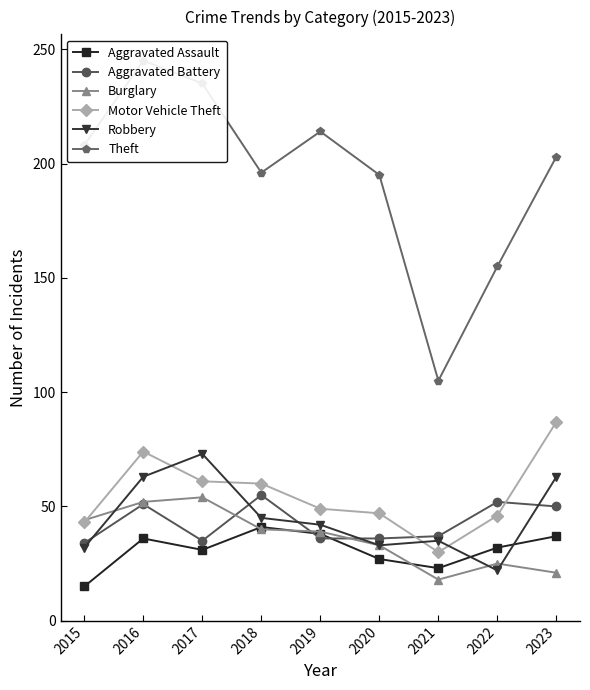

What value does the Motor Vehicle Theft series have at 2018, to the nearest 5?

60